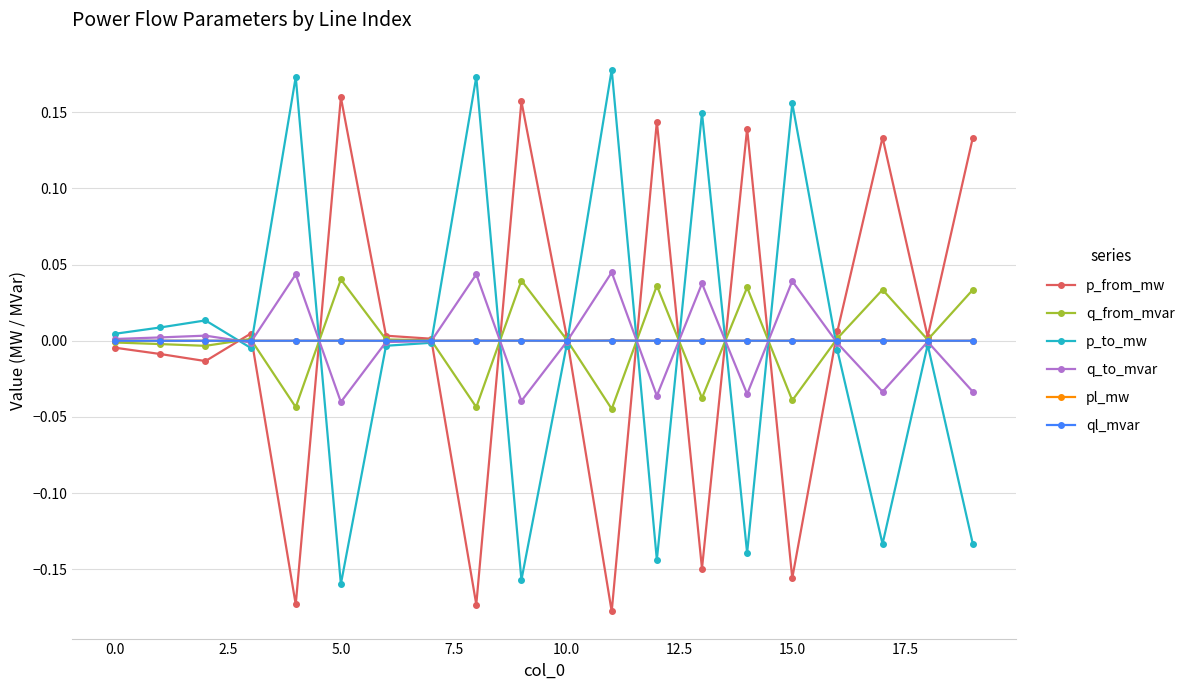

Rank the series by their maximum value, from lowest to highest.

ql_mvar, pl_mw, q_from_mvar, q_to_mvar, p_from_mw, p_to_mw